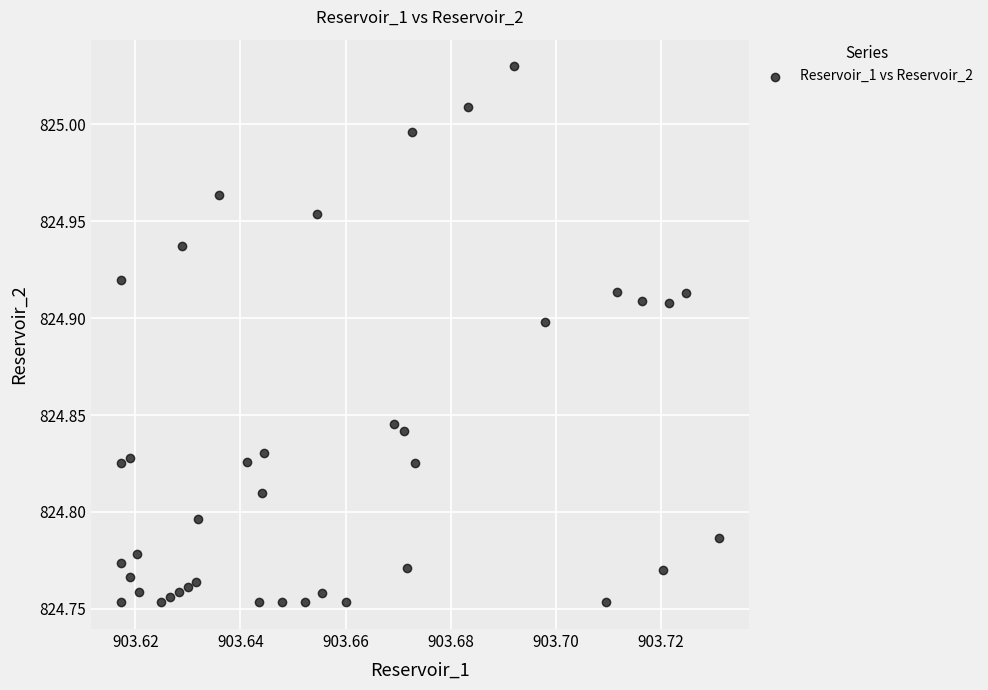

What is the range of Y values (max minus min)?

0.3